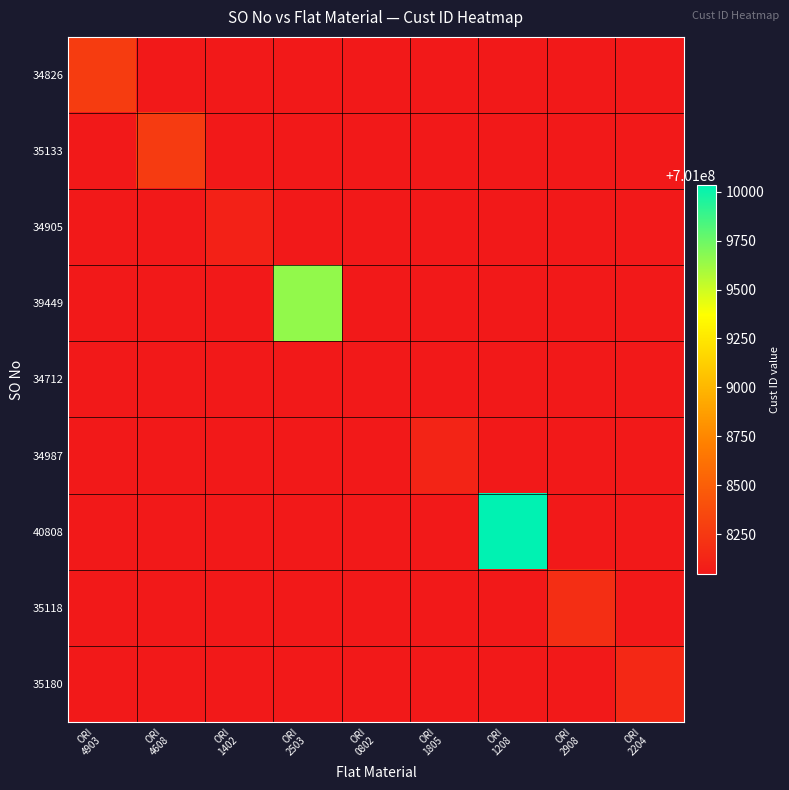

At how many categories does at least one series exceed 701008436?

2